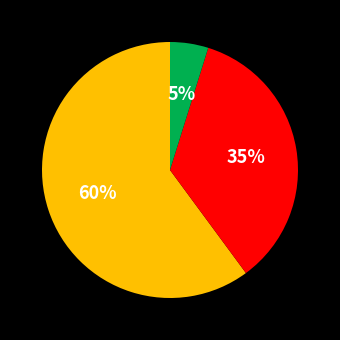

To the nearest percent, what is the average slice percentage?

33%